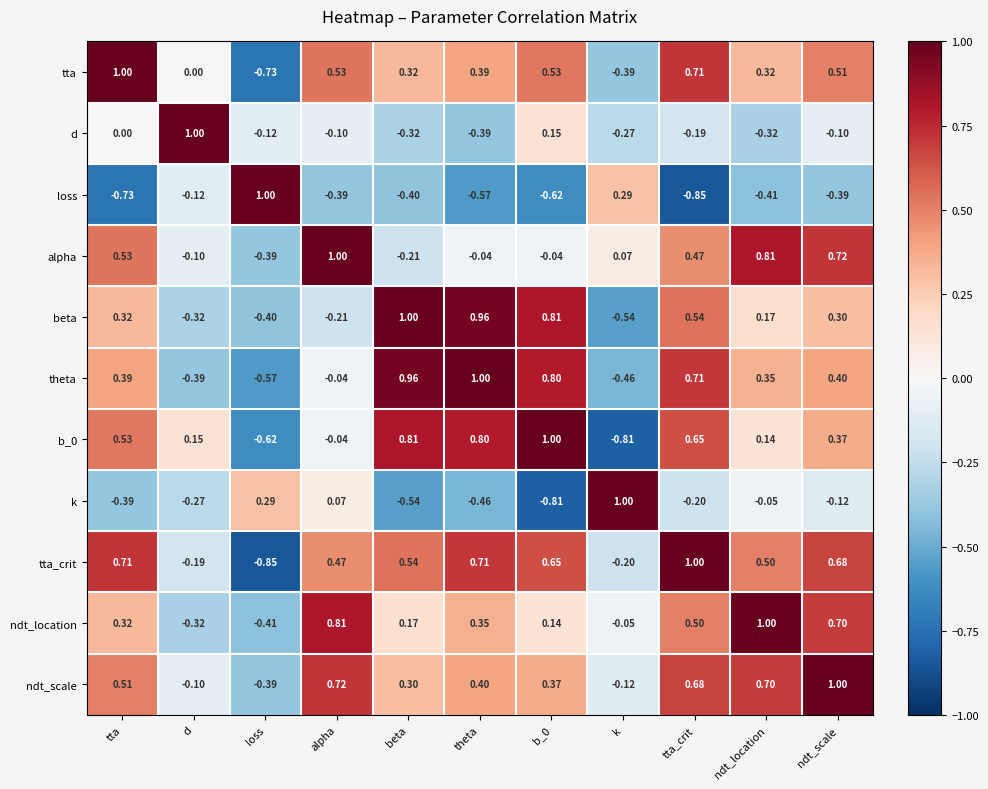

At which category is the sum across all series the highest?

ndt_scale